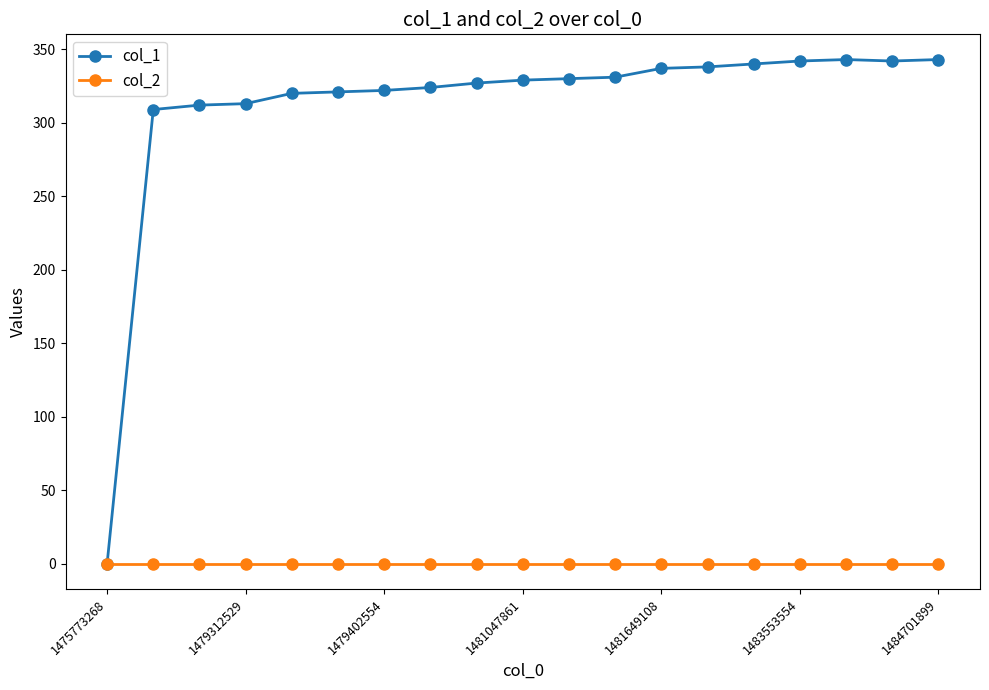

Rank the series by their average value, from lowest to highest.

col_2, col_1